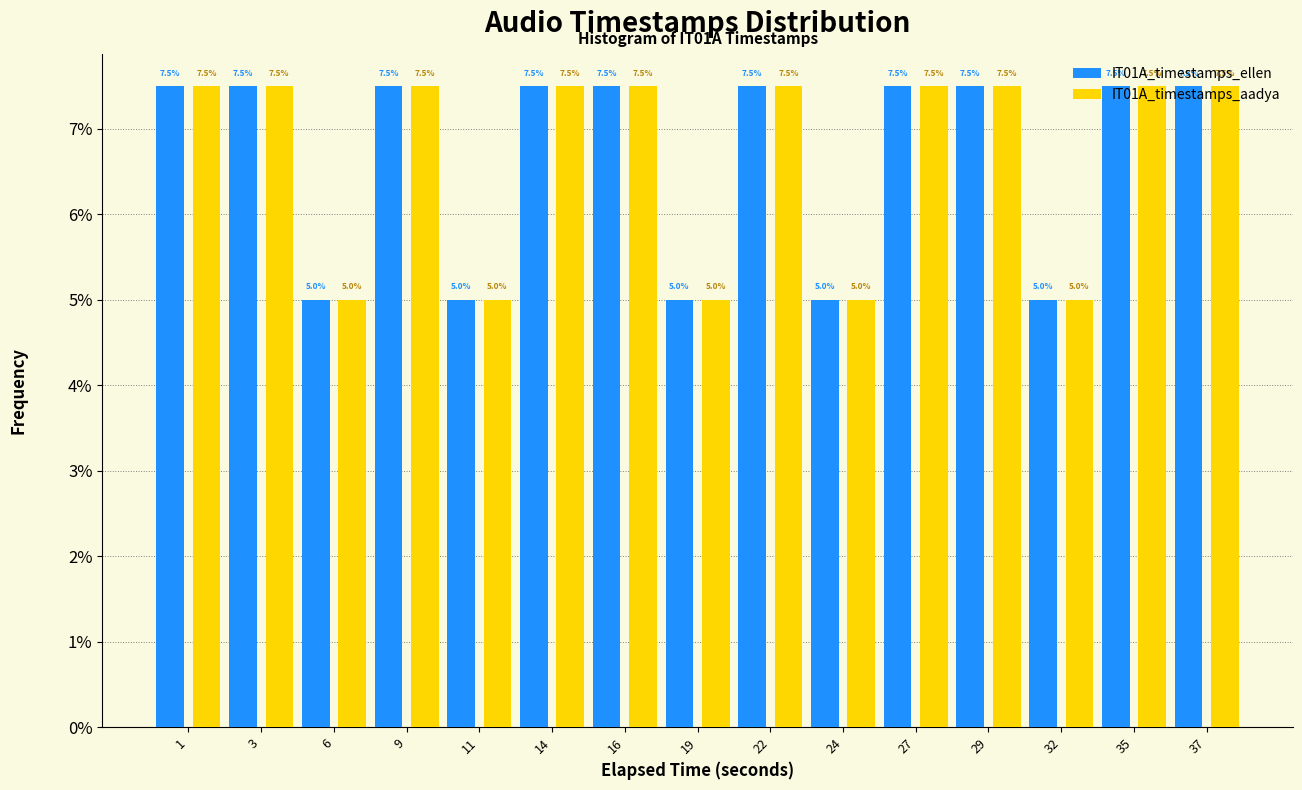

The value of IT01A_timestamps_ellen at 9 is 5.0. True or false?

False